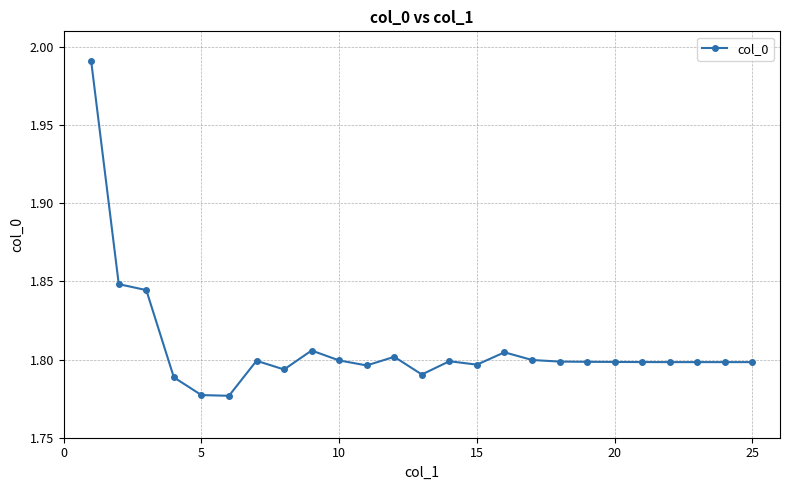

What is the difference between the maximum and minimum values?

0.2